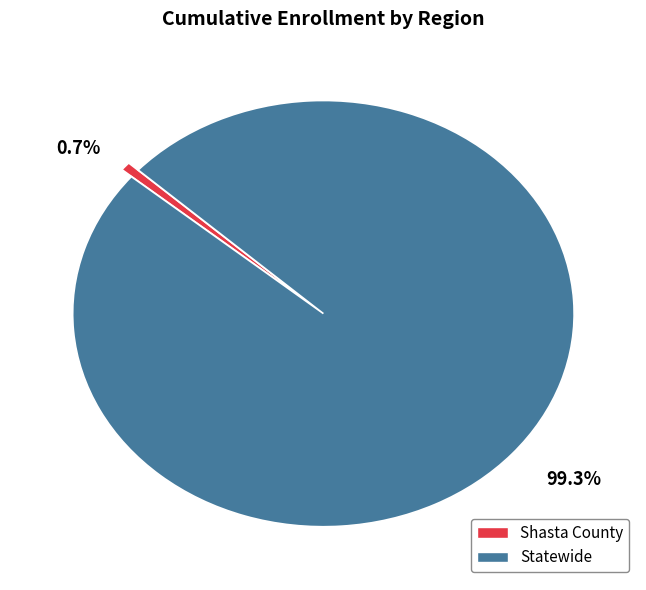

Which slice represents more than half of the pie?

Statewide